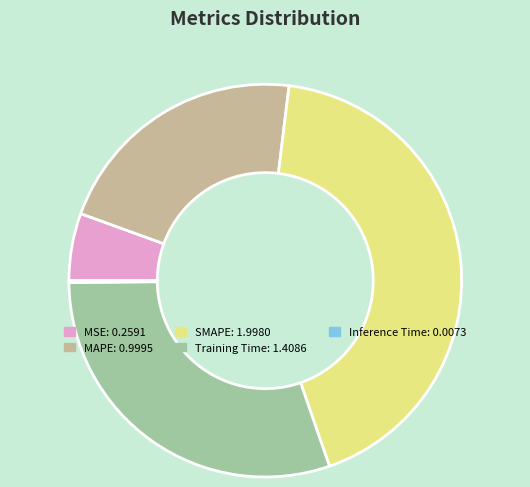

The MSE slice represents 11% of the pie. True or false?

False